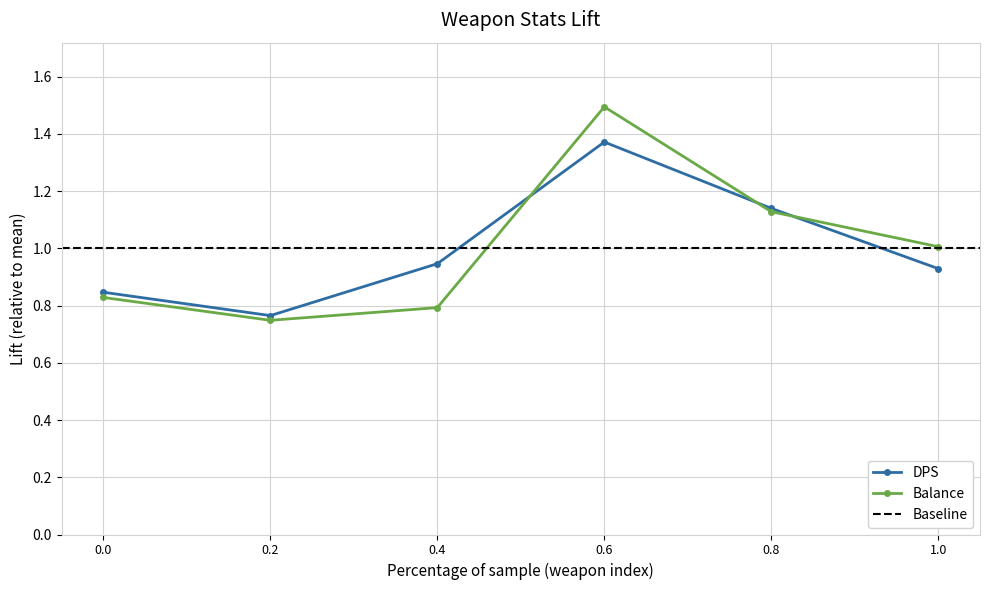

Reading right to left, transcribe all the data shown in this chart.

DPS: 0.9	1.1	1.4	0.9	0.8	0.8
Balance: 1.0	1.1	1.5	0.8	0.7	0.8